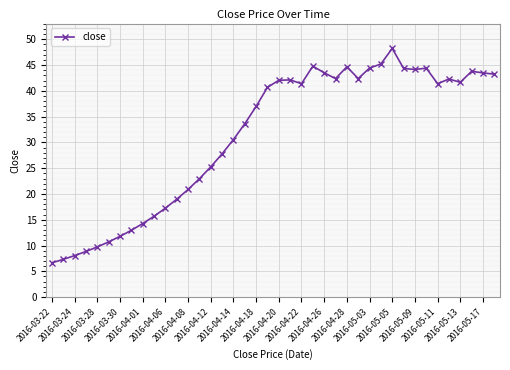

True or false: there are more than 2 points higher than both neighbors.

True